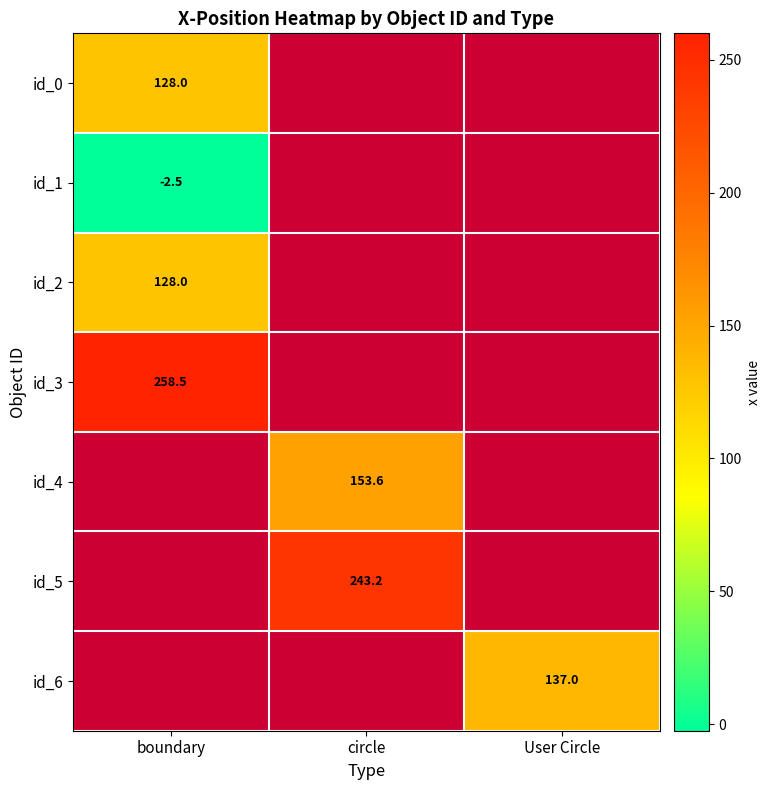

The value of id_6 at User Circle is 137.0. True or false?

True